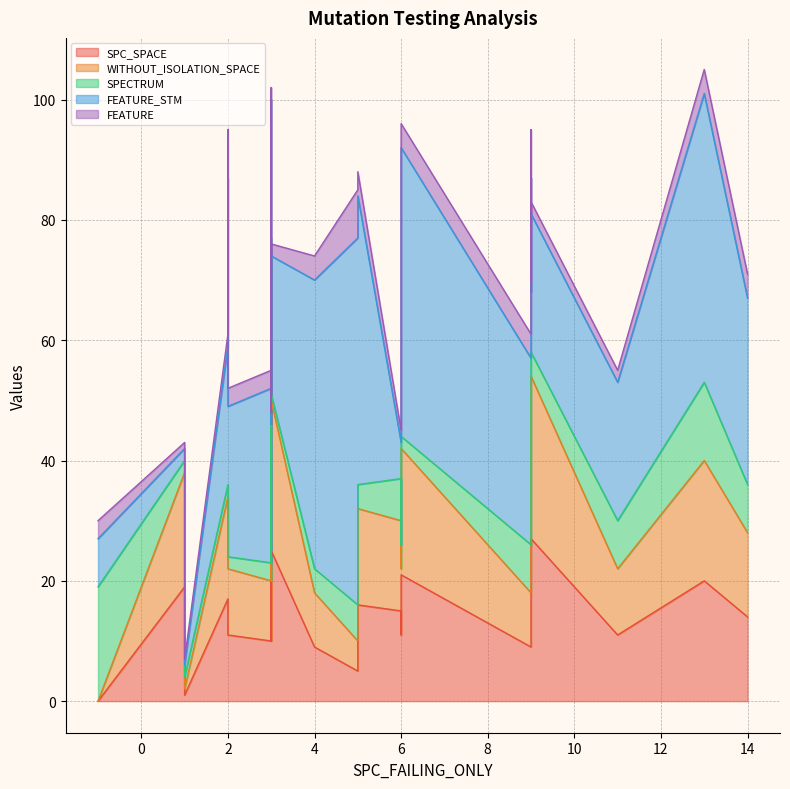

What is the total value across all series at 7?

55